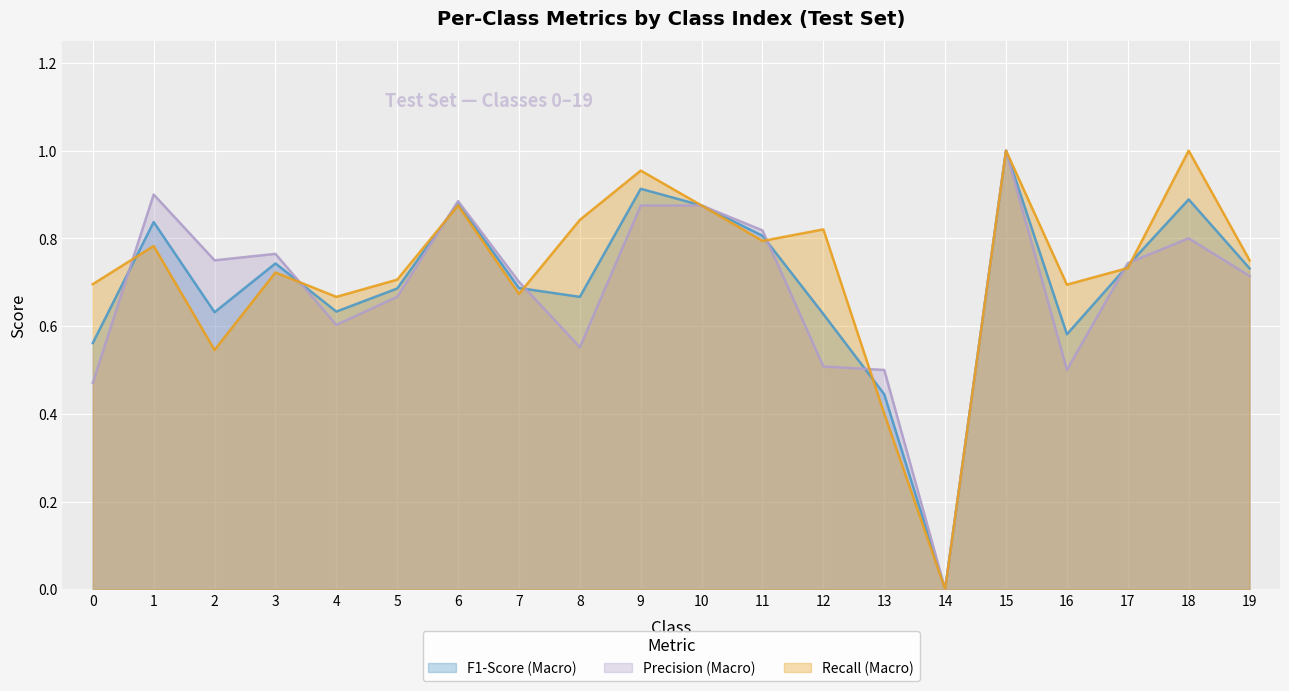

Does the chart display data point markers on the line(s)?

No